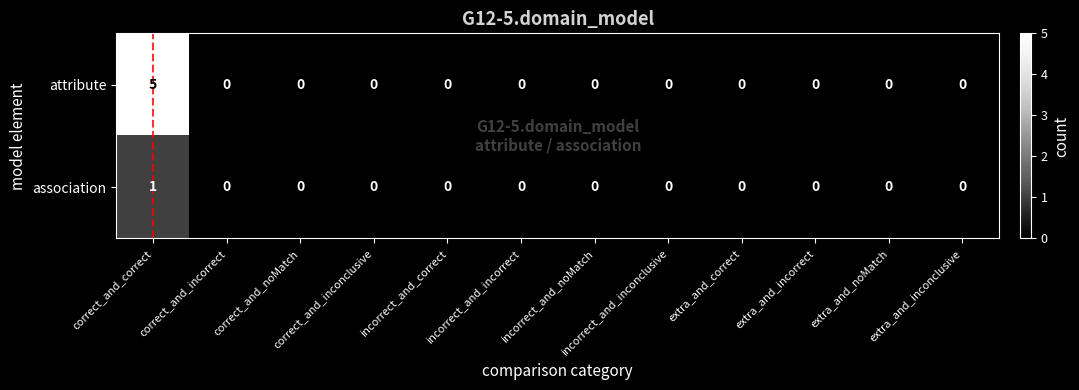

What is the greatest value displayed?

5